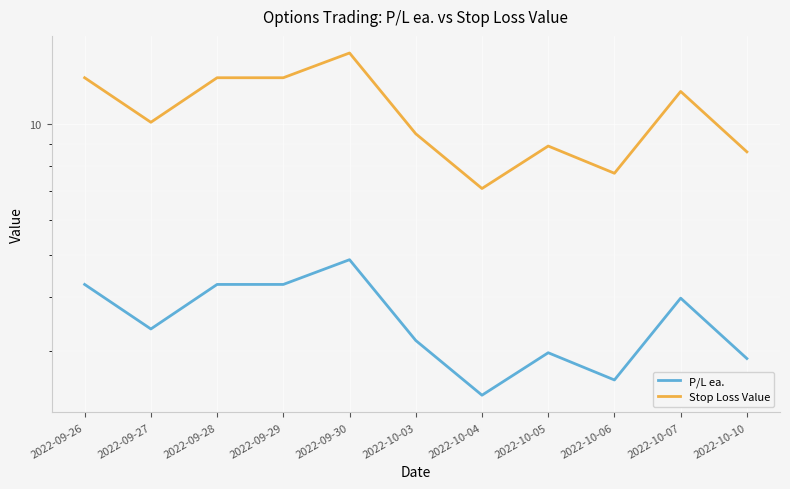

Reading right to left, what are all the values shown in this chart?

P/L ea.: 2.9	4.0	2.6	3.0	2.4	3.2	4.9	4.3	4.3	3.4	4.3
Stop Loss Value: 8.6	11.9	7.7	8.9	7.1	9.5	14.6	12.8	12.8	10.1	12.8